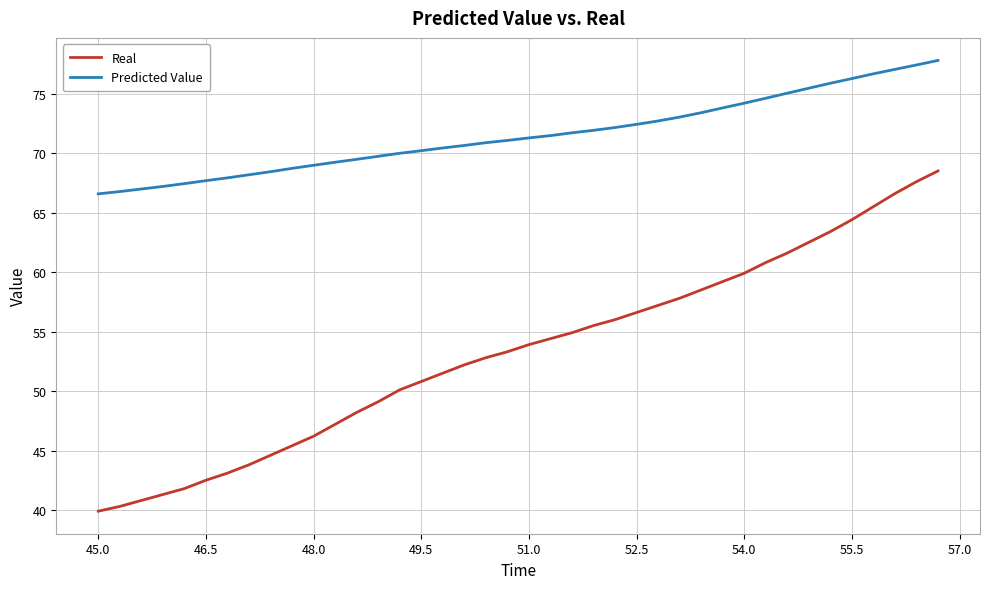

What is the difference between the second highest and second lowest values in the Real series?

27.3